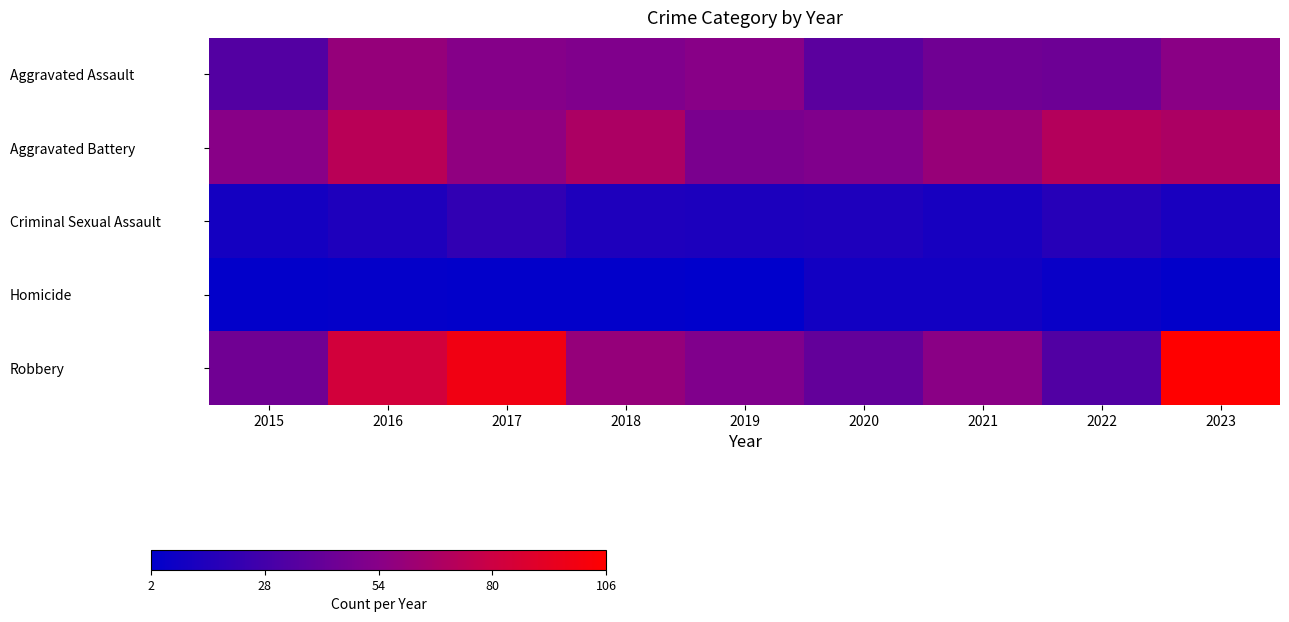

Reading right to left, list all the values displayed in this chart.

Aggravated Assault: 2023=55	2022=44	2021=45	2020=37	2019=54	2018=51	2017=53	2016=59	2015=34
Aggravated Battery: 2023=68	2022=71	2021=60	2020=51	2019=49	2018=68	2017=57	2016=73	2015=54
Criminal Sexual Assault: 2023=12	2022=17	2021=11	2020=14	2019=13	2018=14	2017=21	2016=14	2015=10
Homicide: 2023=3	2022=6	2021=9	2020=9	2019=2	2018=3	2017=3	2016=4	2015=3
Robbery: 2023=106	2022=33	2021=55	2020=40	2019=51	2018=59	2017=99	2016=83	2015=45